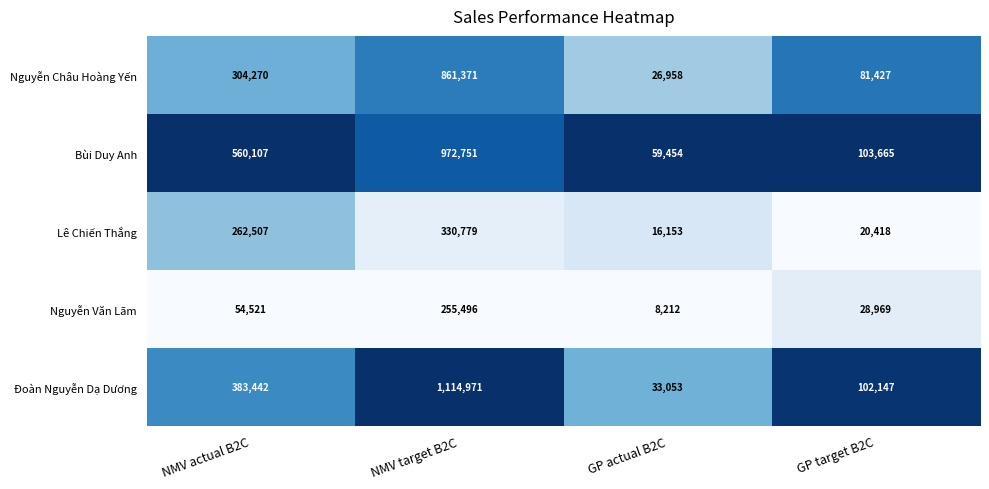

At which label does Nguyễn Châu Hoàng Yến reach its minimum?

GP actual B2C